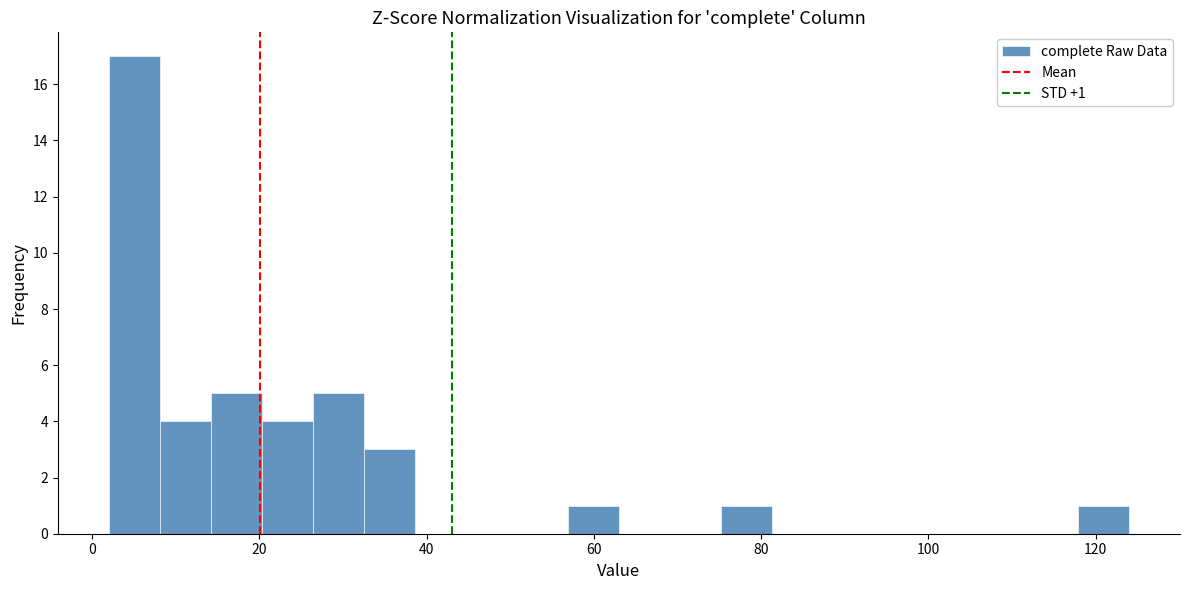

Around what value on the x-axis is the tallest bar? Give the approximate position of its centre, as read against the axis.

6